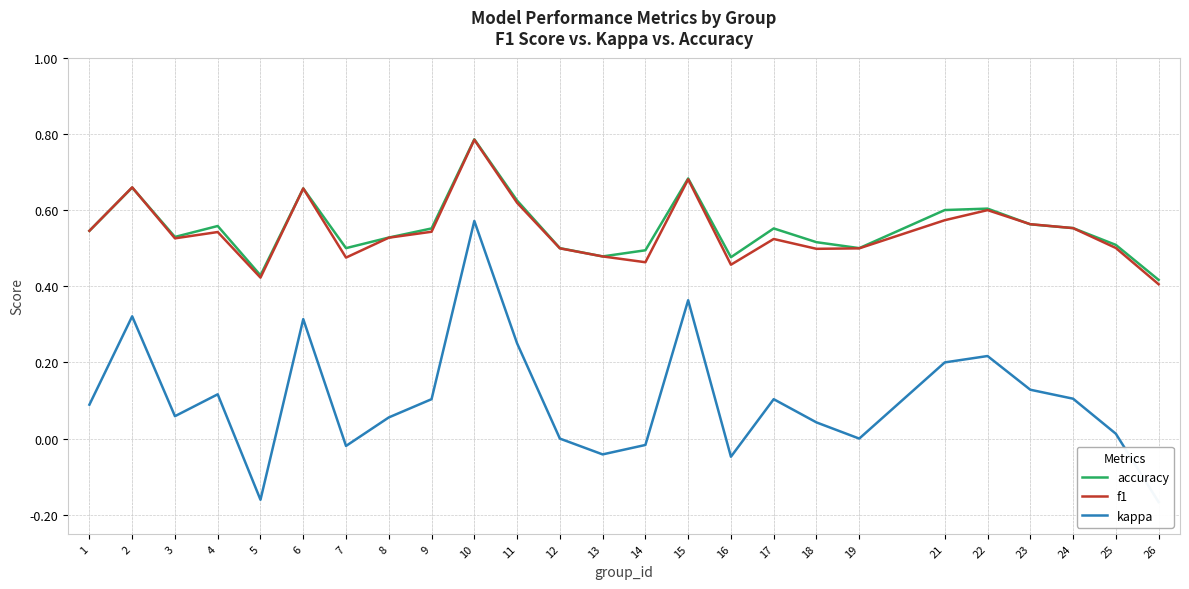

List the series in order of their peak value, lowest first.

kappa, f1, accuracy